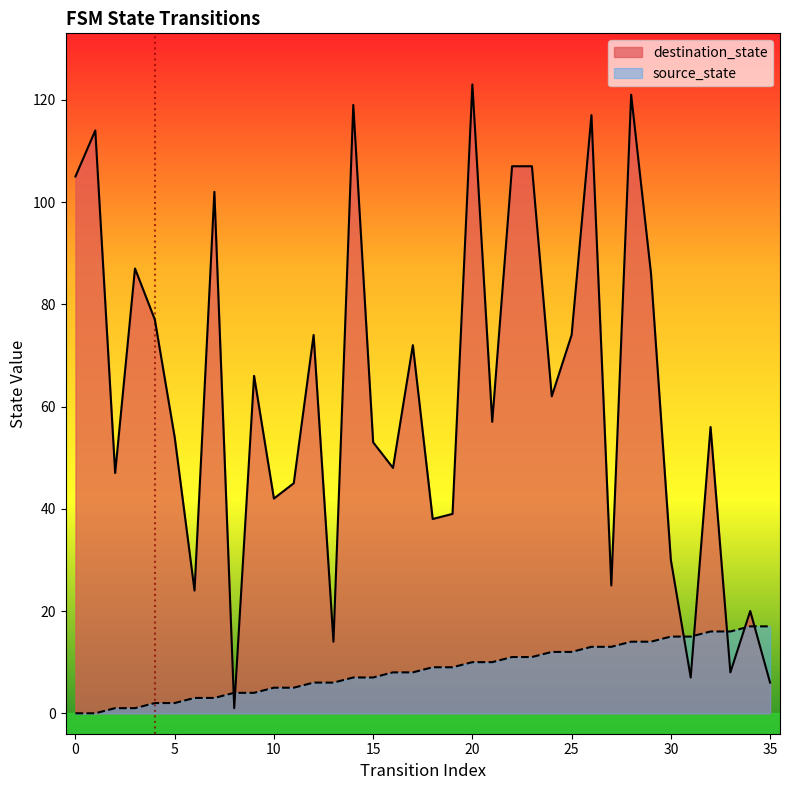

Which series ends up on top after the final intersection of source_state and destination_state?

source_state